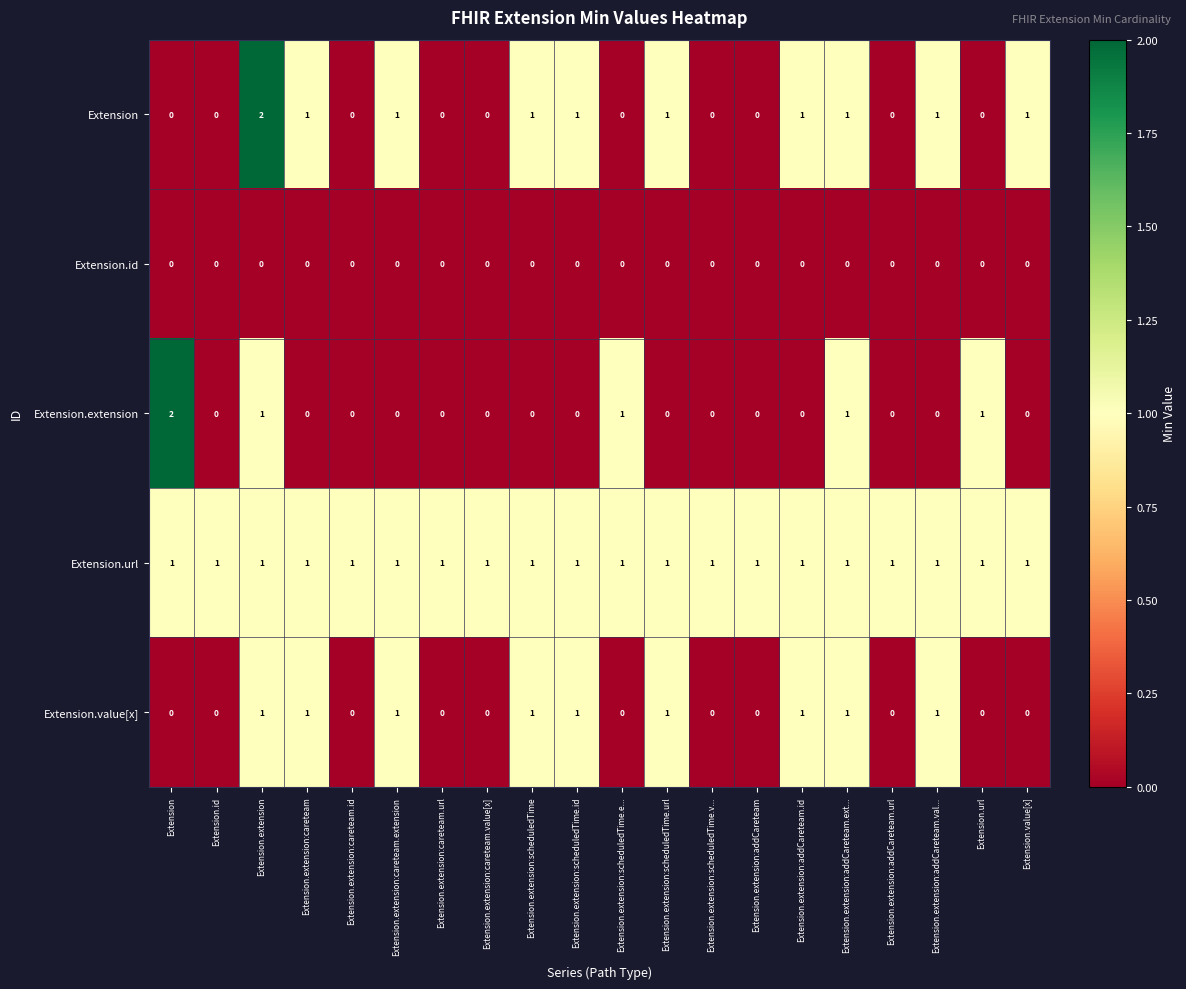

Between Extension and Extension.value[x], which series saw the biggest shift?

Extension.extension